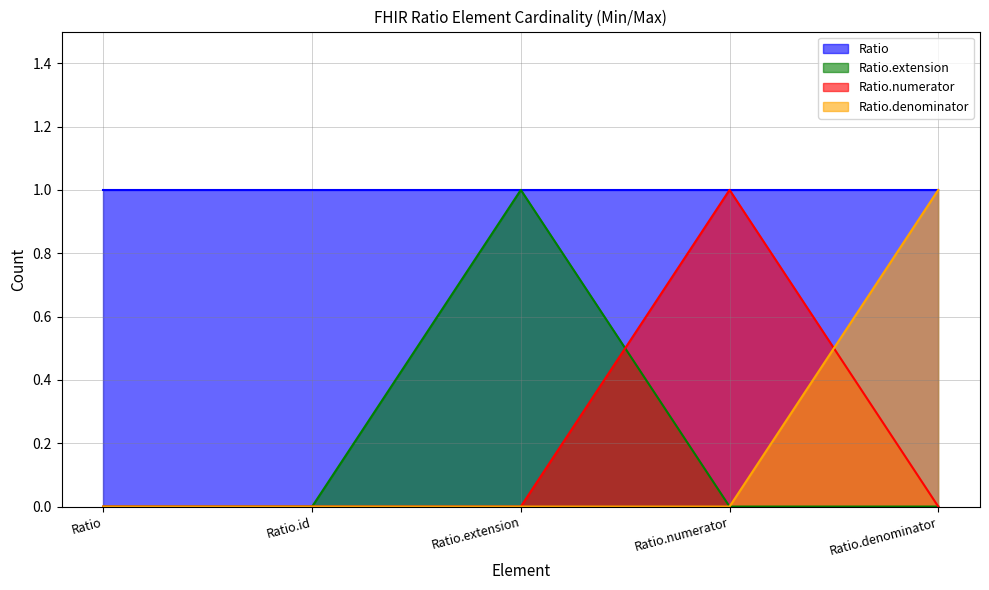

True or false: Ratio.extension has a value of -1 at Ratio.id.

False